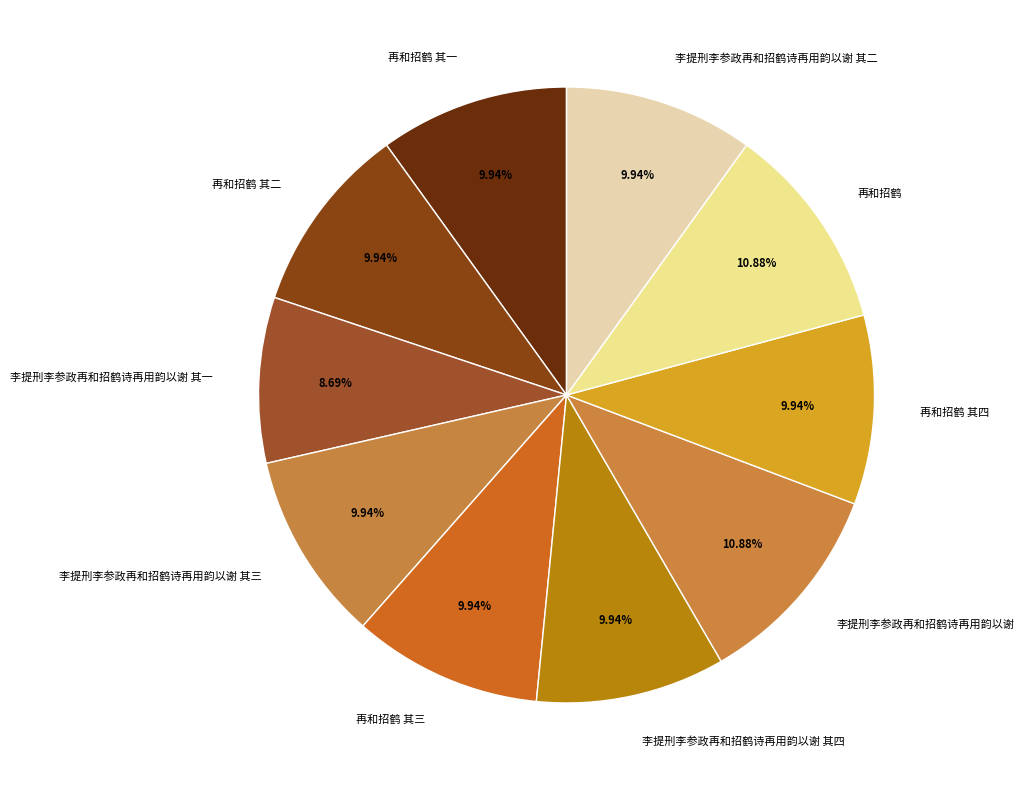

How many slices are in this pie chart?

10